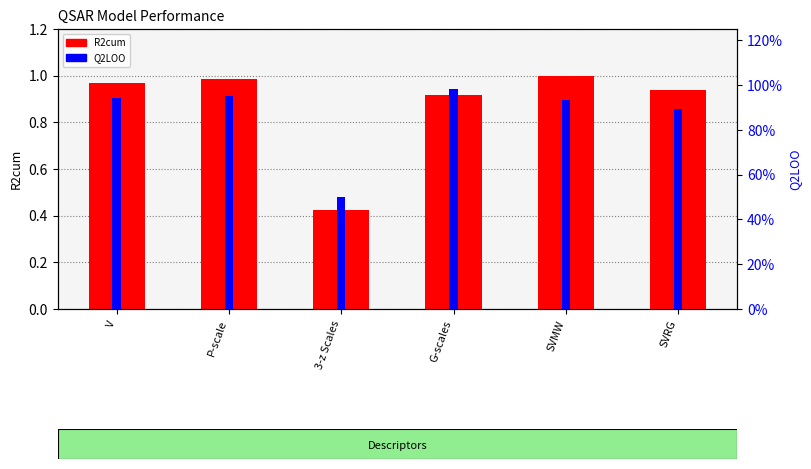

How many groups of bars are there?

6